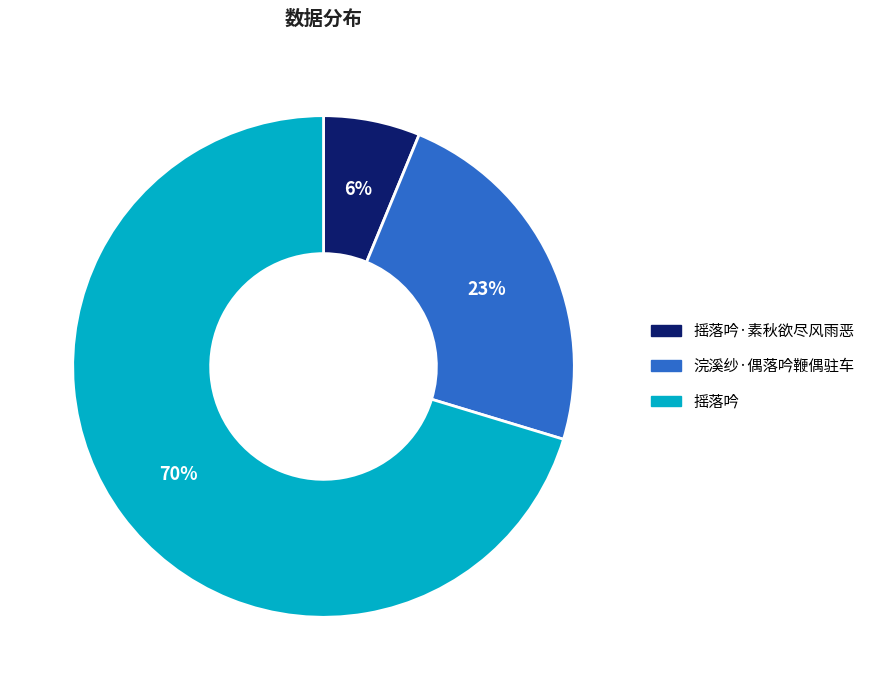

How many slices are in this pie chart?

3